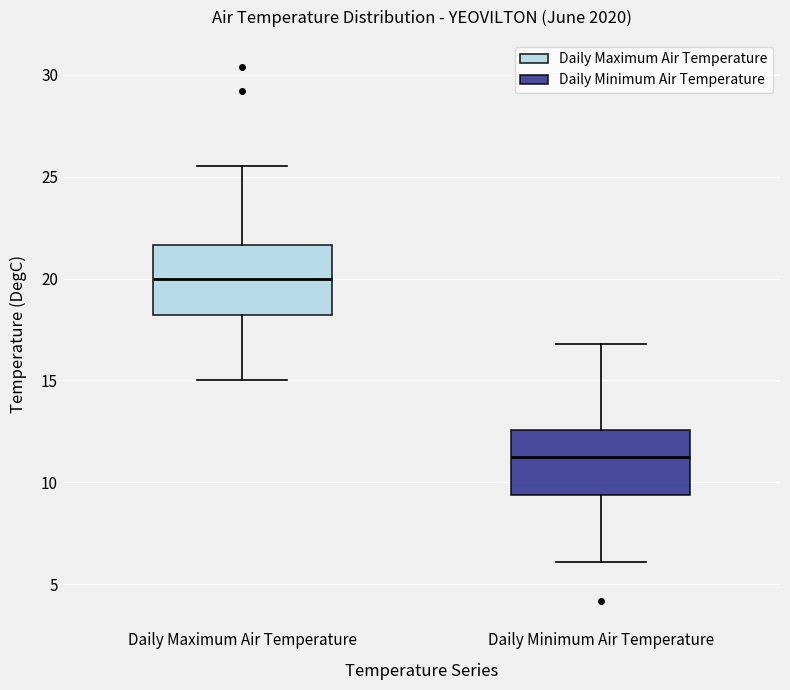

Reading left to right, read every box against the y-axis: the position of its median line, the range the box covers, and the ends of its whiskers. The values are not printed on the chart, so give them approximately, as read against the axis.

Daily Maximum Air Temperature: median 20.0, box 18.0 to 21.5, whiskers 15.0 to 25.5
Daily Minimum Air Temperature: median 11.5, box 9.5 to 12.5, whiskers 6.0 to 17.0